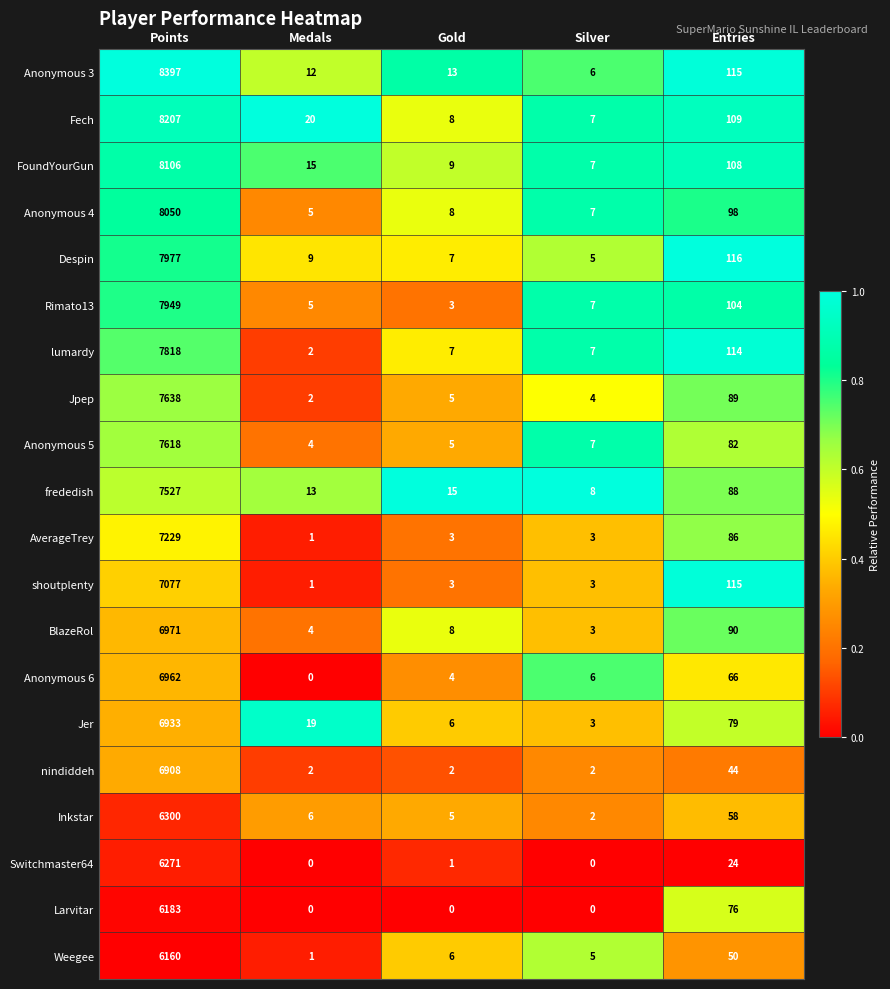

At Points, list the series in order from smallest to largest.

Weegee, Larvitar, Switchmaster64, Inkstar, nindiddeh, Jer, Anonymous 6, BlazeRol, shoutplenty, AverageTrey, frededish, Anonymous 5, Jpep, lumardy, Rimato13, Despin, Anonymous 4, FoundYourGun, Fech, Anonymous 3